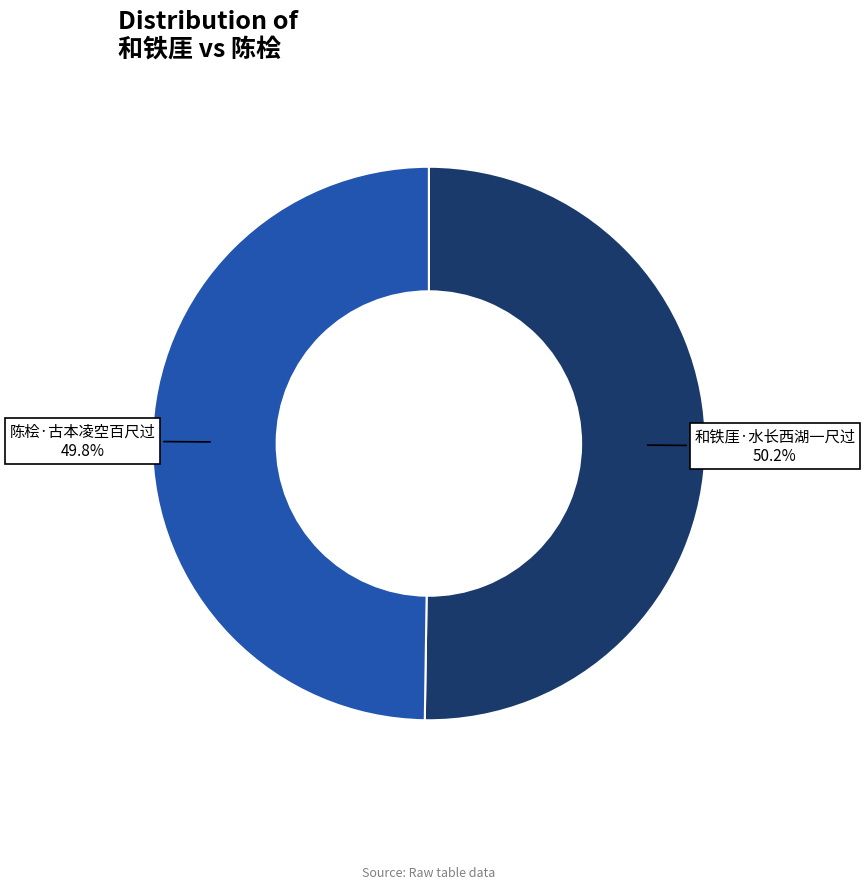

Is there any slice that represents more than half of the pie?

Yes